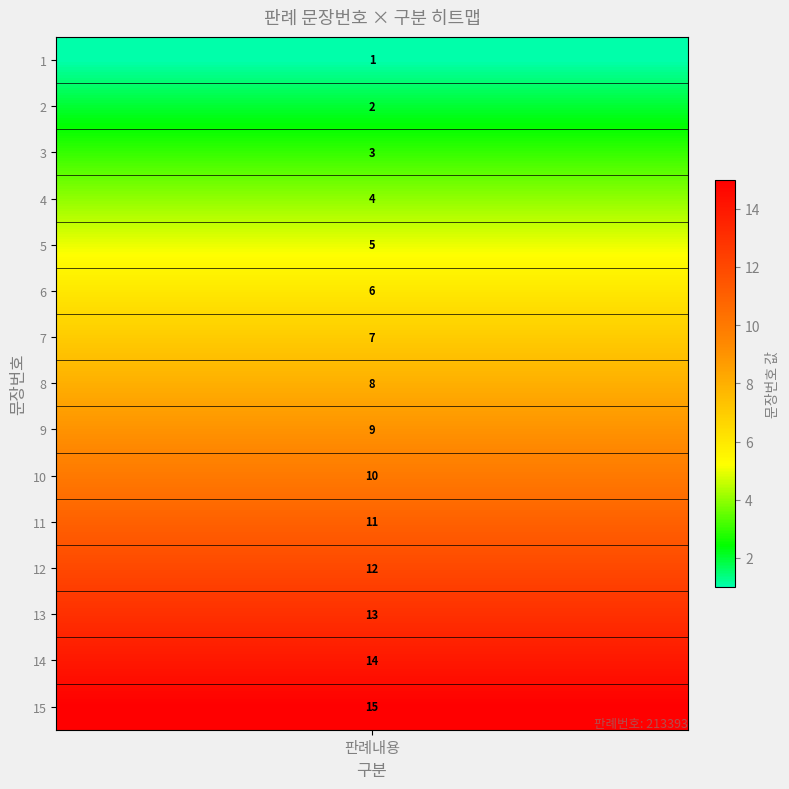

Rank the categories by value from lowest to highest.

1, 2, 3, 4, 5, 6, 7, 8, 9, 10, 11, 12, 13, 14, 15